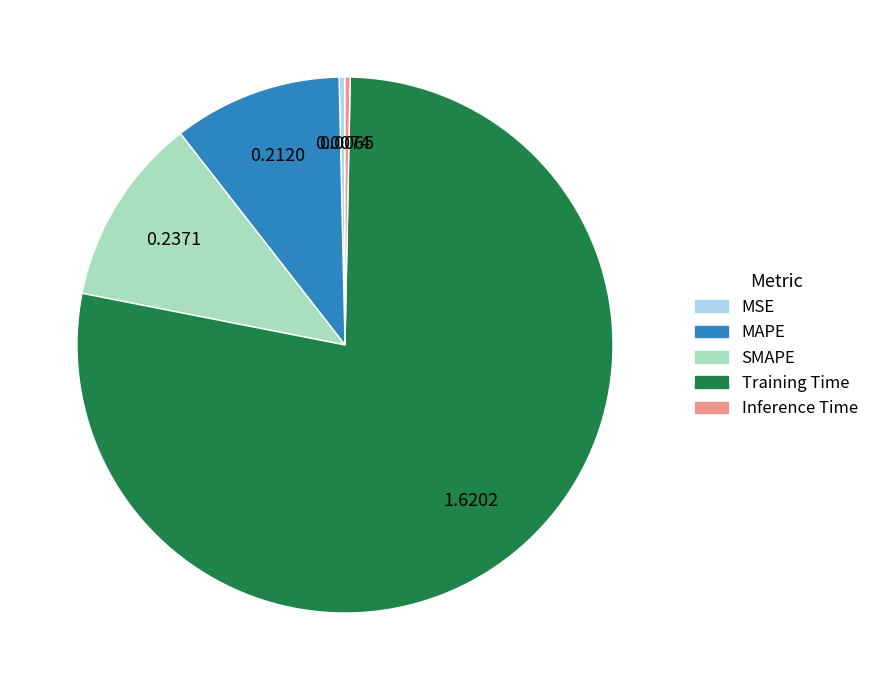

What is the majority slice?

Training Time